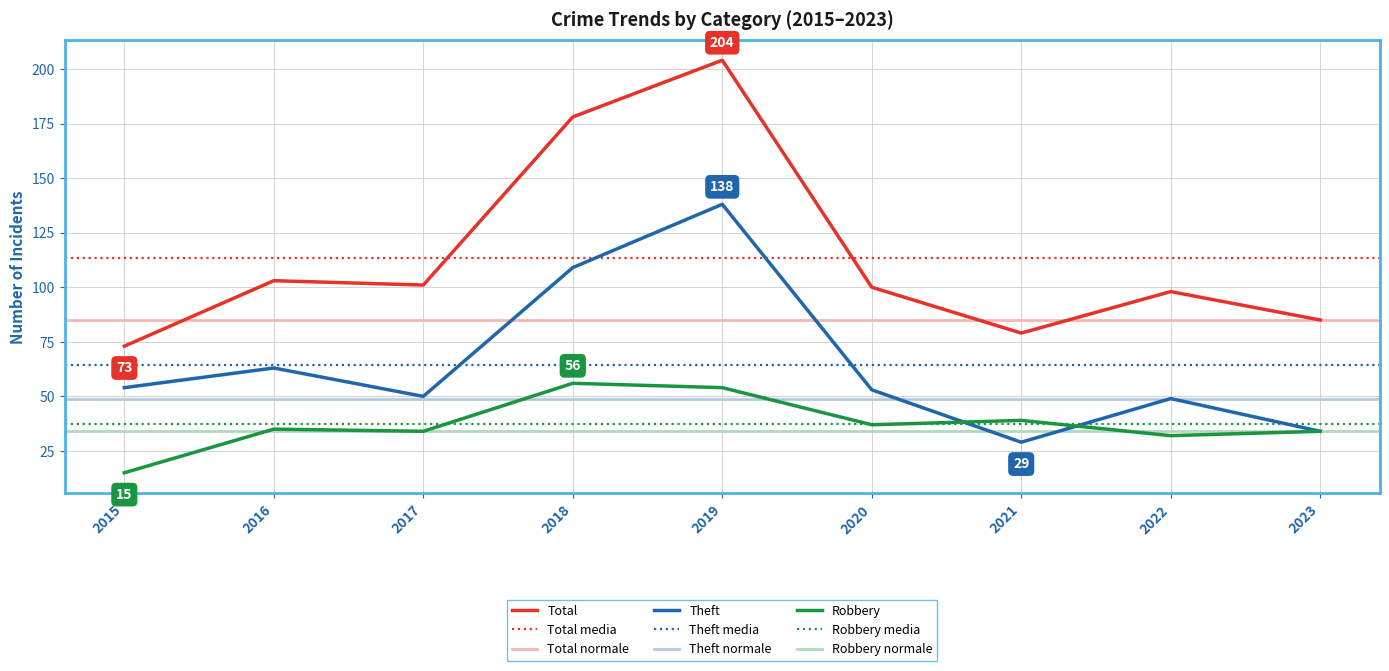

The value of Robbery at 2021 is 26. True or false?

False